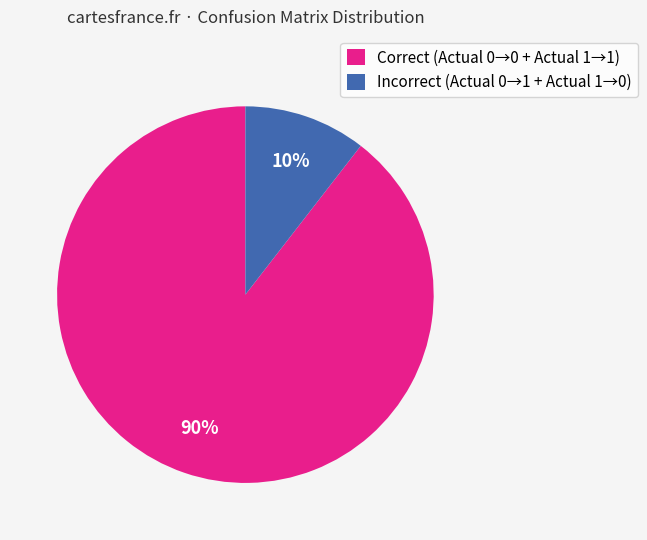

Combined, do Incorrect (Actual 0→1 + Actual 1→0) and Correct (Actual 0→0 + Actual 1→1) account for over 50%?

Yes